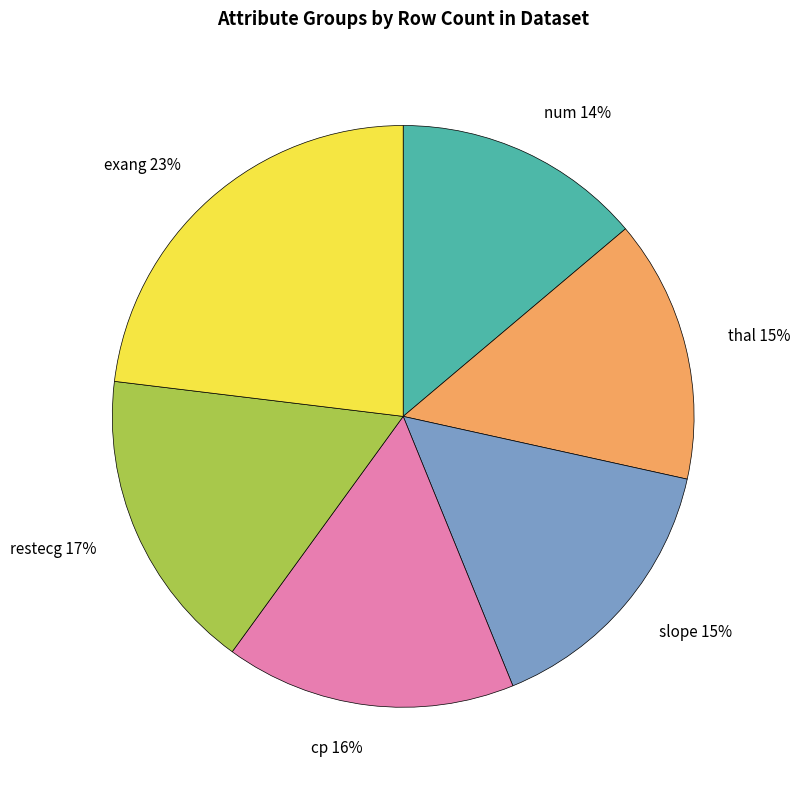

Do num 14% and slope 15% together represent more than half of the pie?

No